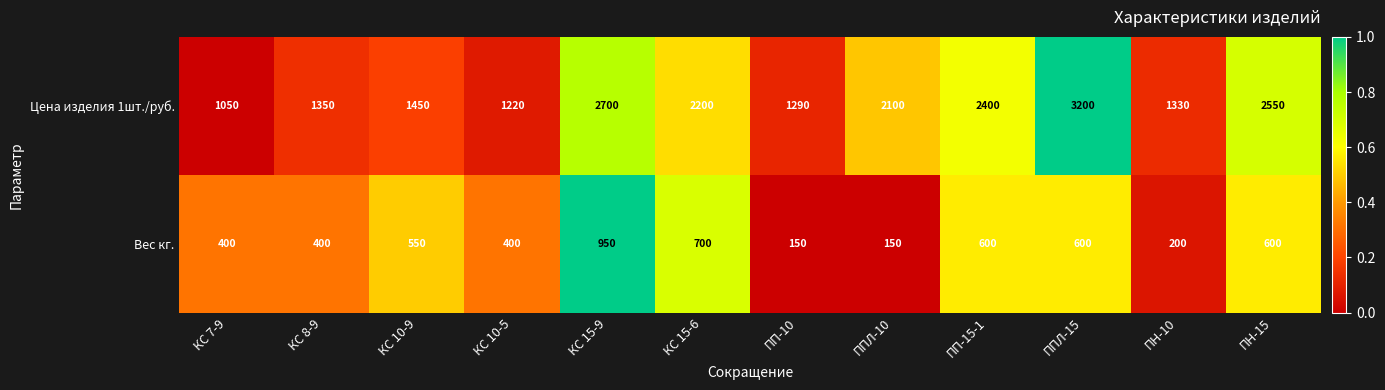

Which series changed the most between КС 15-9 and ПП-10?

Цена изделия 1шт./руб.